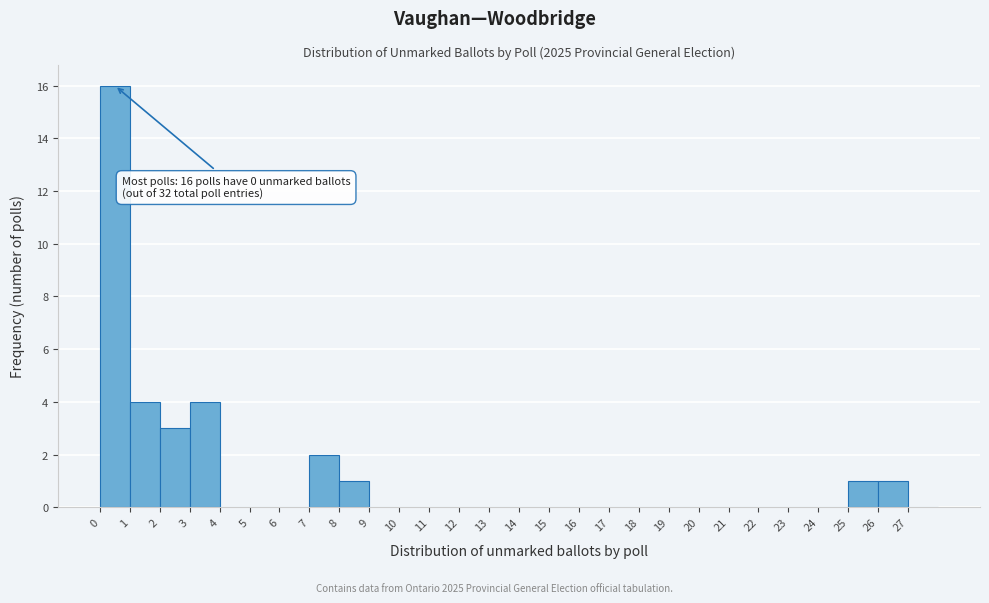

Over which range of the x-axis is the bar tallest?

0 to 1